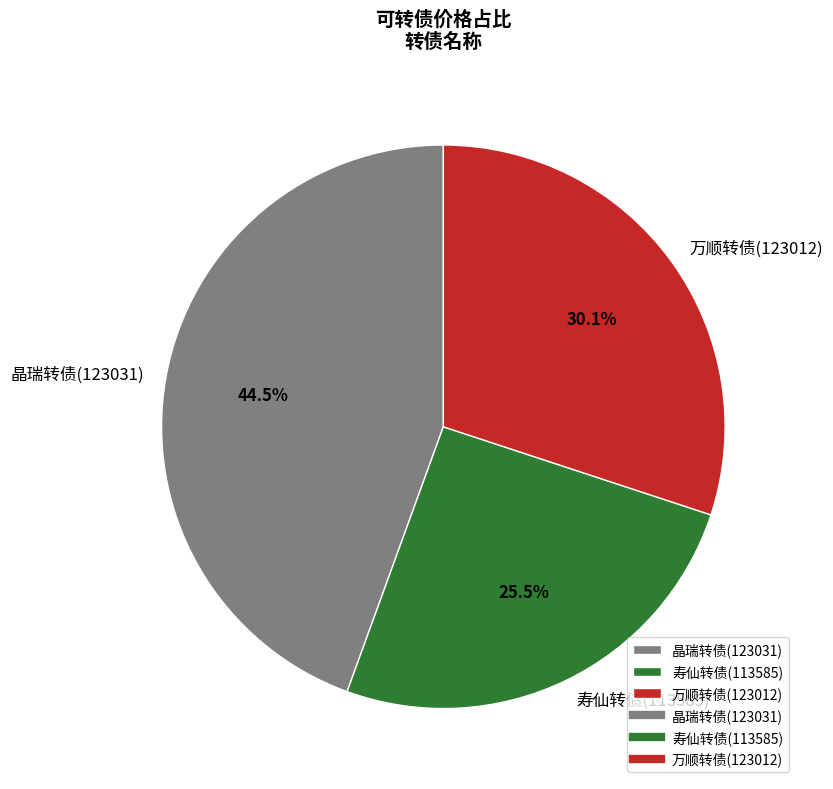

Rank the categories by value from lowest to highest.

寿仙转债(113585), 万顺转债(123012), 晶瑞转债(123031)